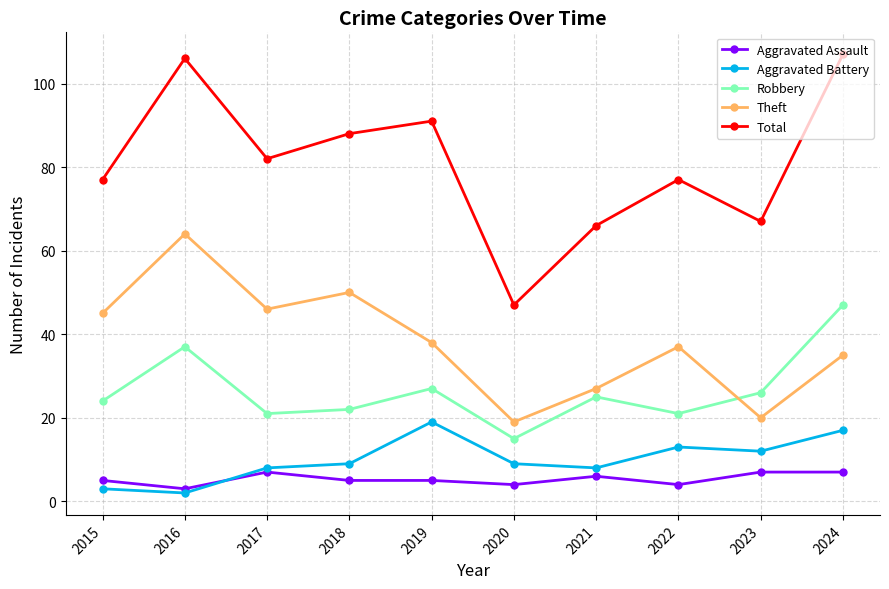

True or false: Theft and Aggravated Assault intersect in this chart.

False